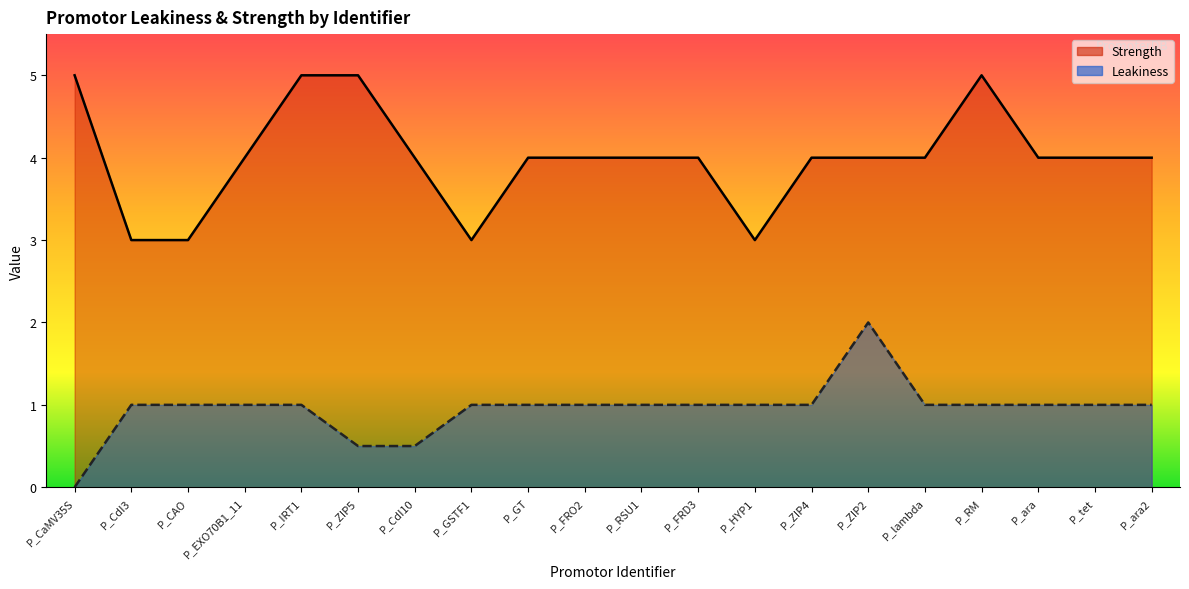

What are all the series names shown in the legend?

Leakiness, Strength